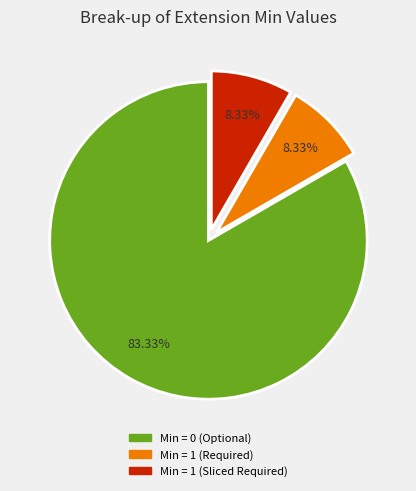

Is there any slice that represents more than half of the pie?

Yes